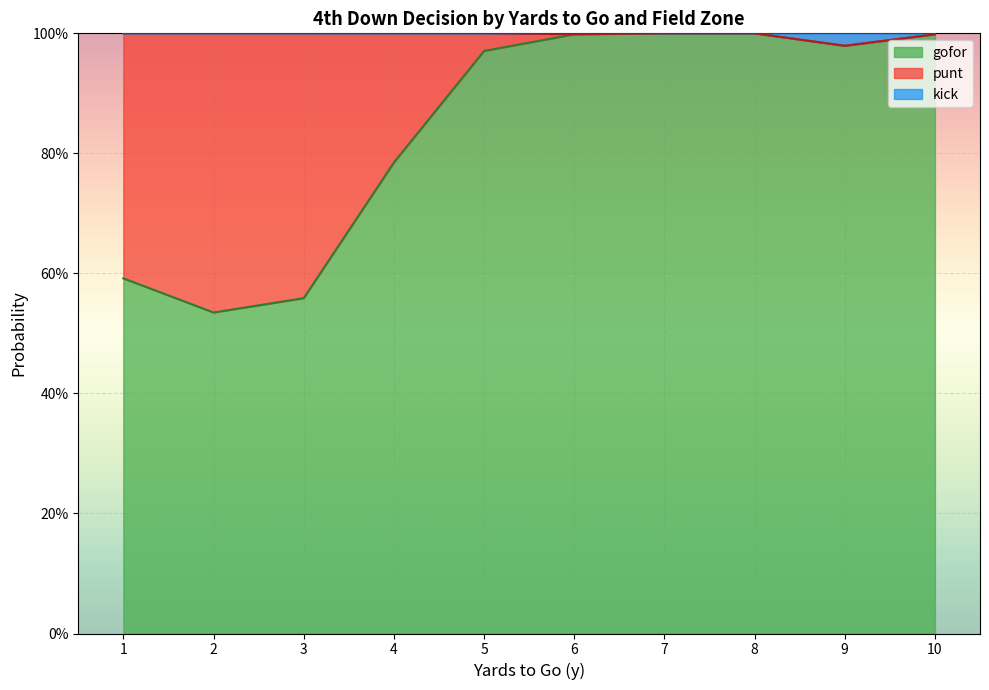

What is the total value across all series at 10?

1.0